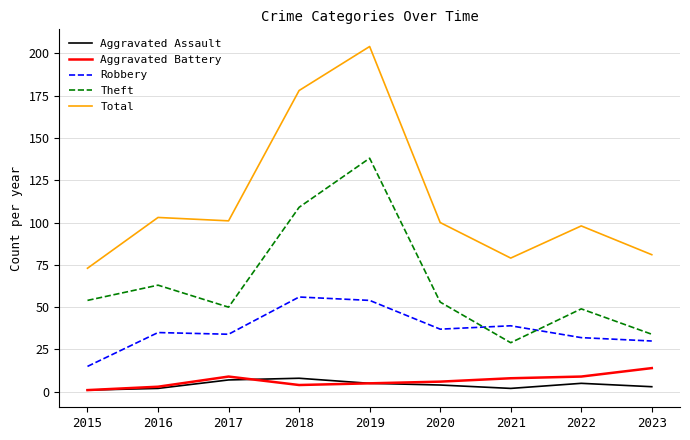

What is the smallest value displayed?

1